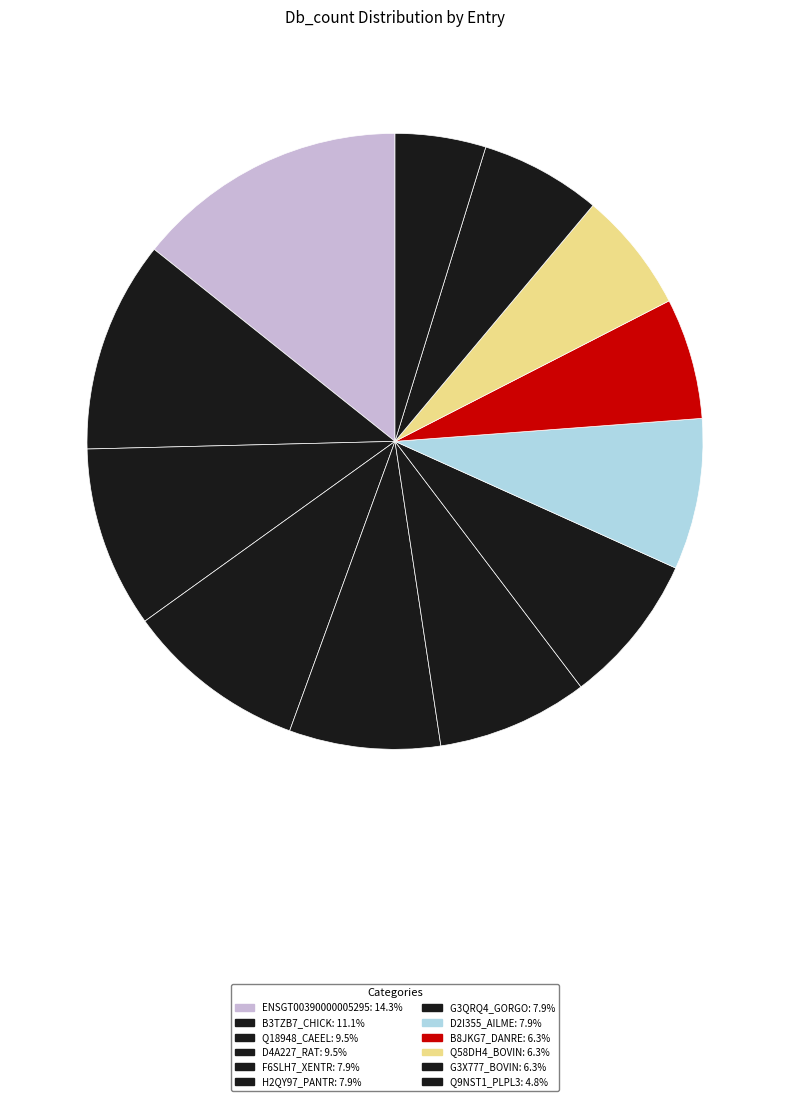

To the nearest percent, what is the difference between the largest and smallest slice percentages?

10%